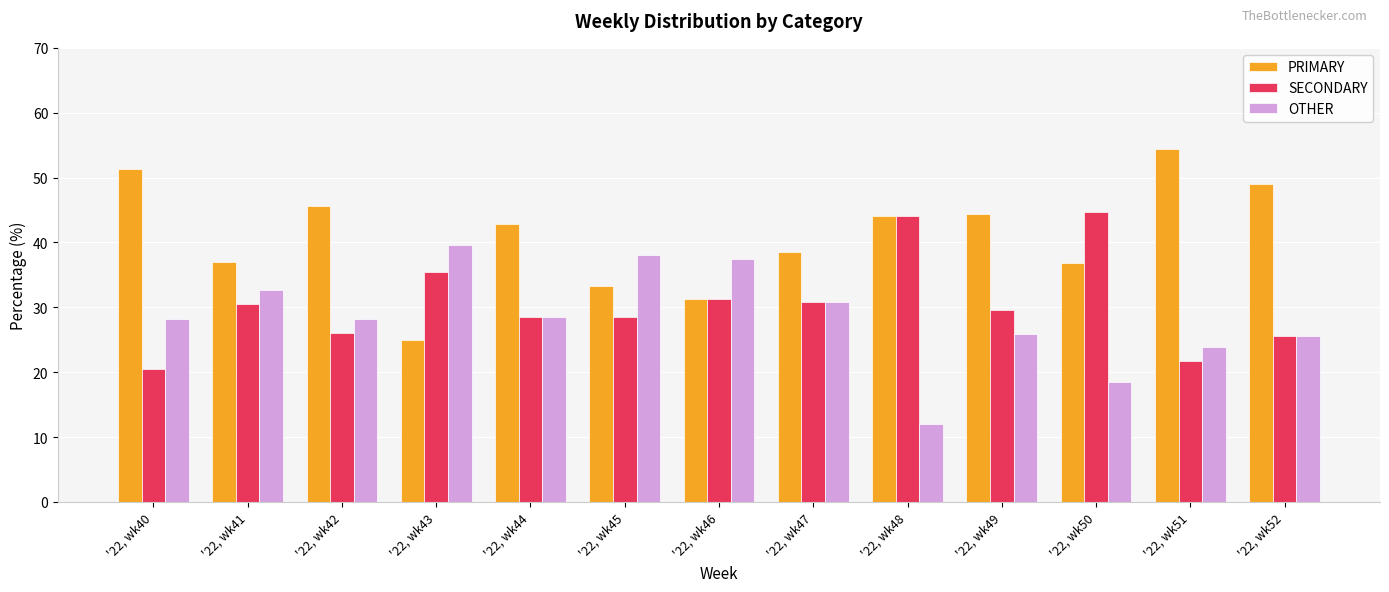

Rank the series by their average value, from lowest to highest.

OTHER, SECONDARY, PRIMARY